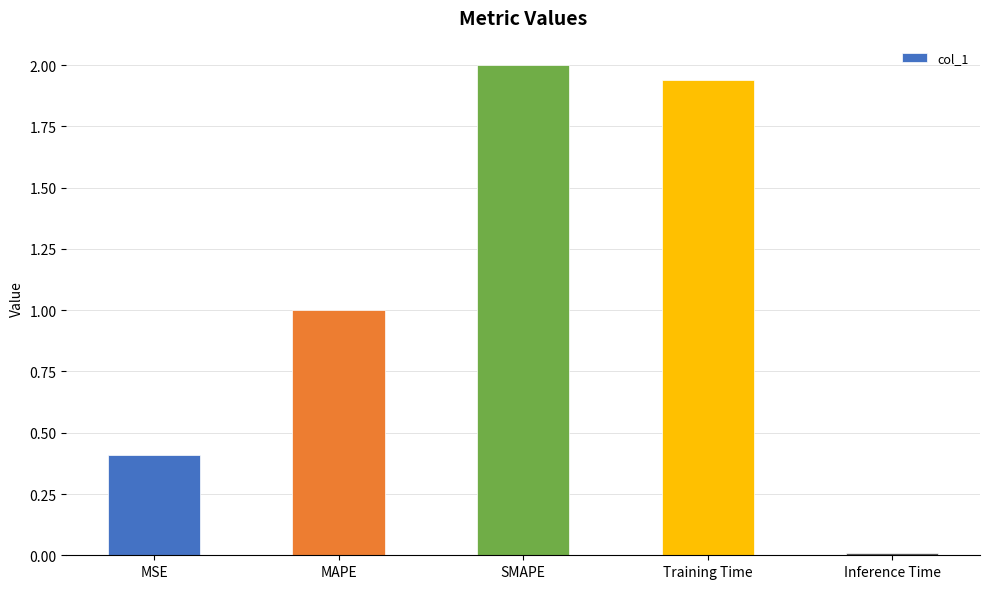

Which has a higher value, SMAPE or MSE?

SMAPE